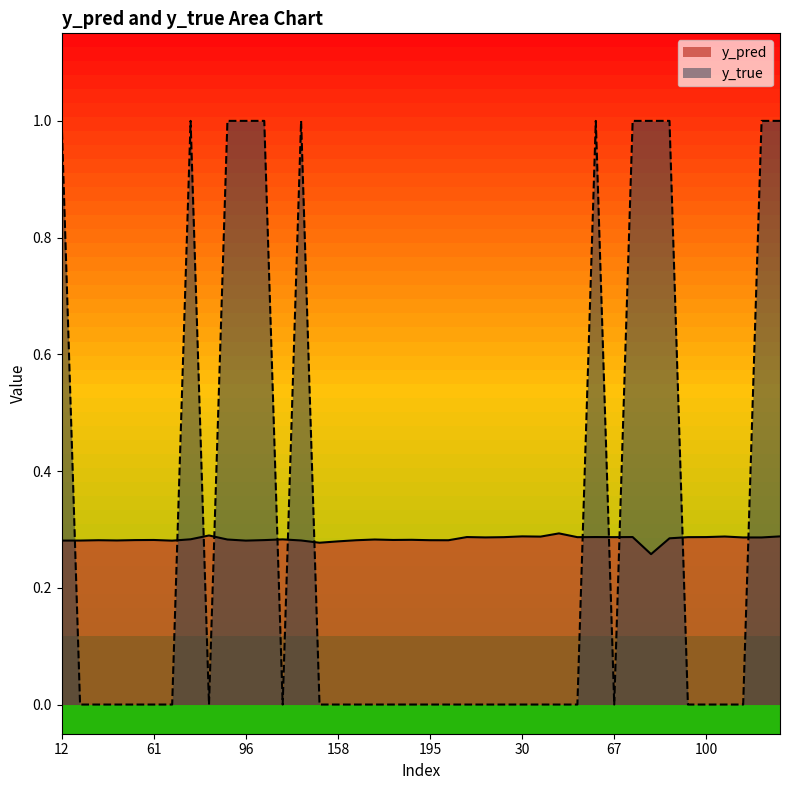

What is the label of the 17th point from the left?

159